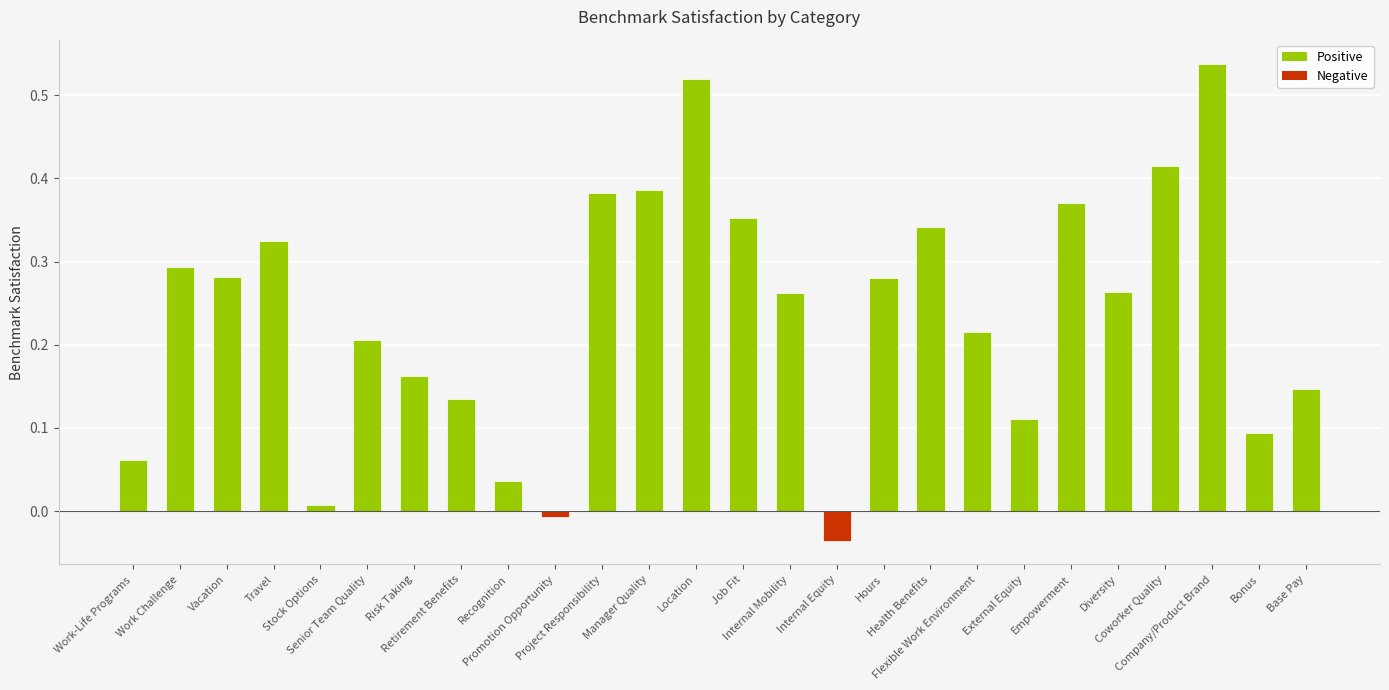

How many bars are there in total?

26